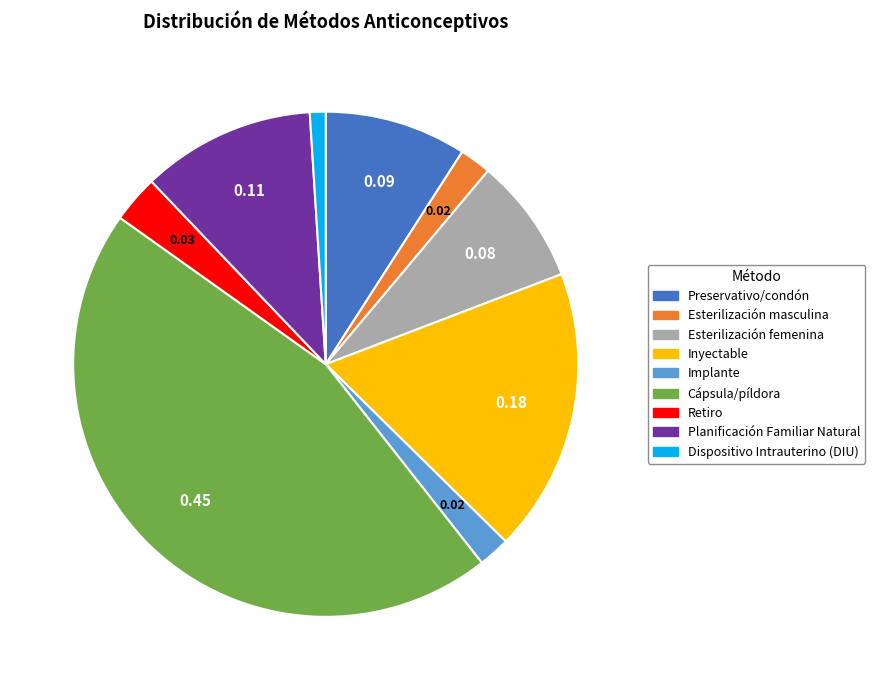

Combined, do Implante and Retiro account for over 50%?

No